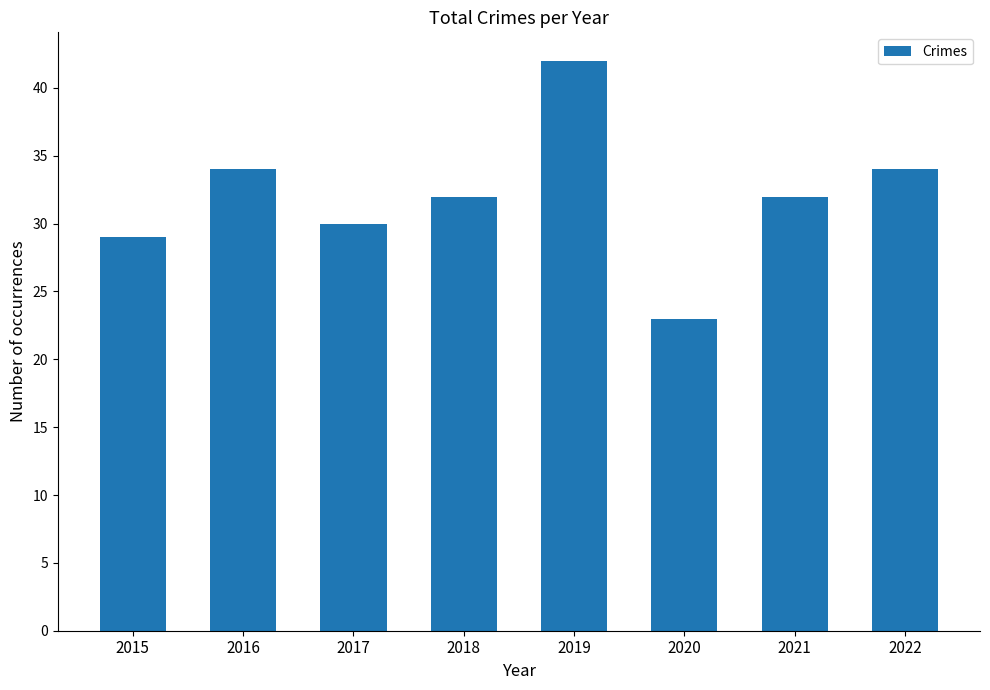

What is the difference between the values at 2016 and 2020?

11